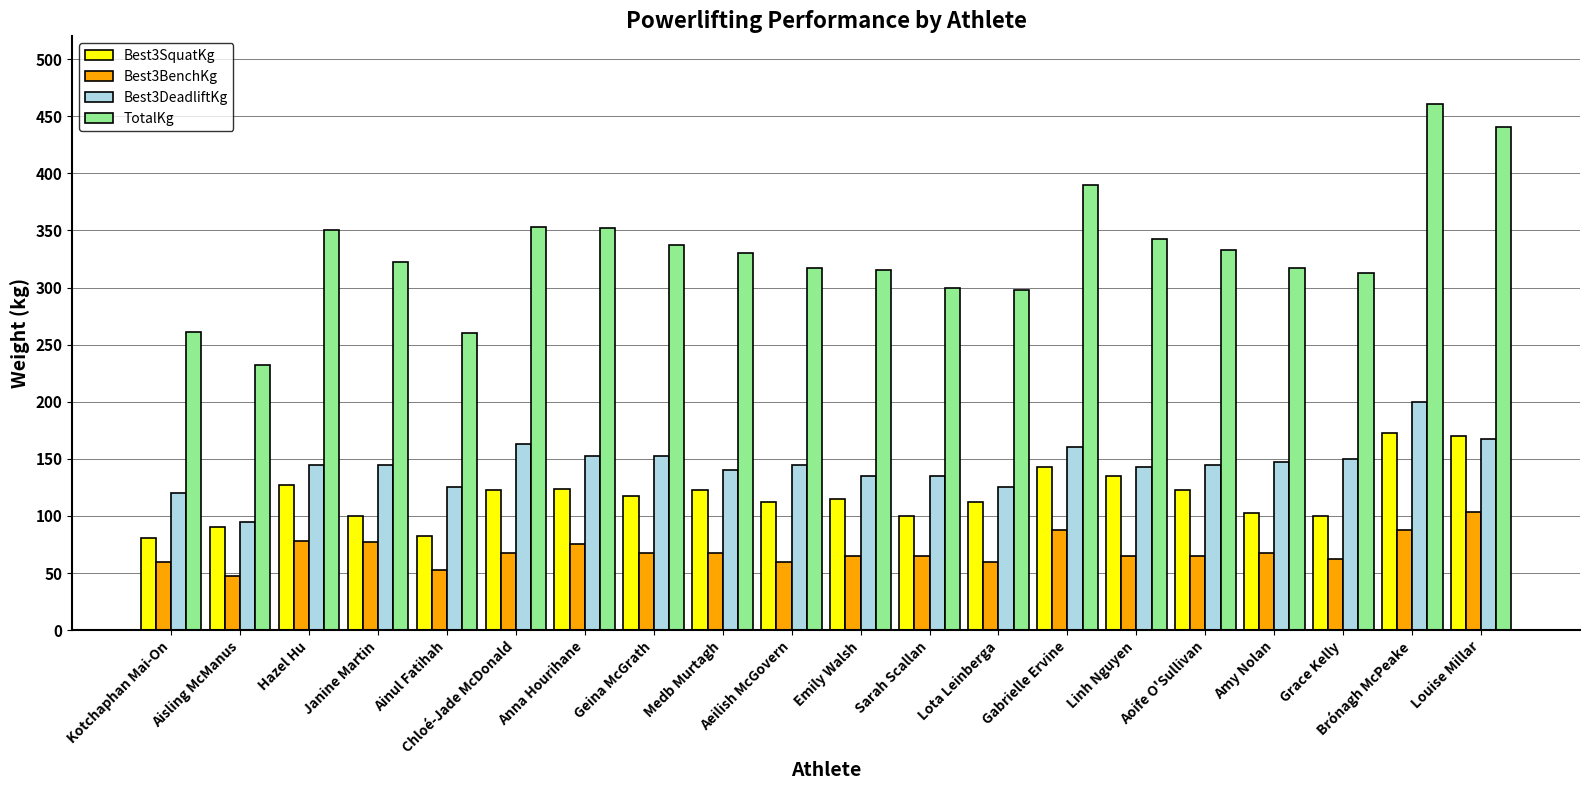

What is the spread (max minus min) of values at Medb Murtagh?

263.0